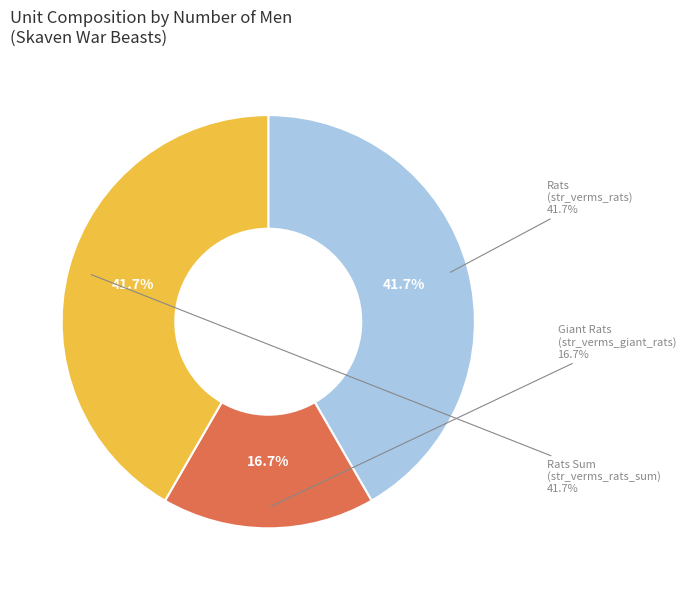

How many segments does this pie chart have?

3